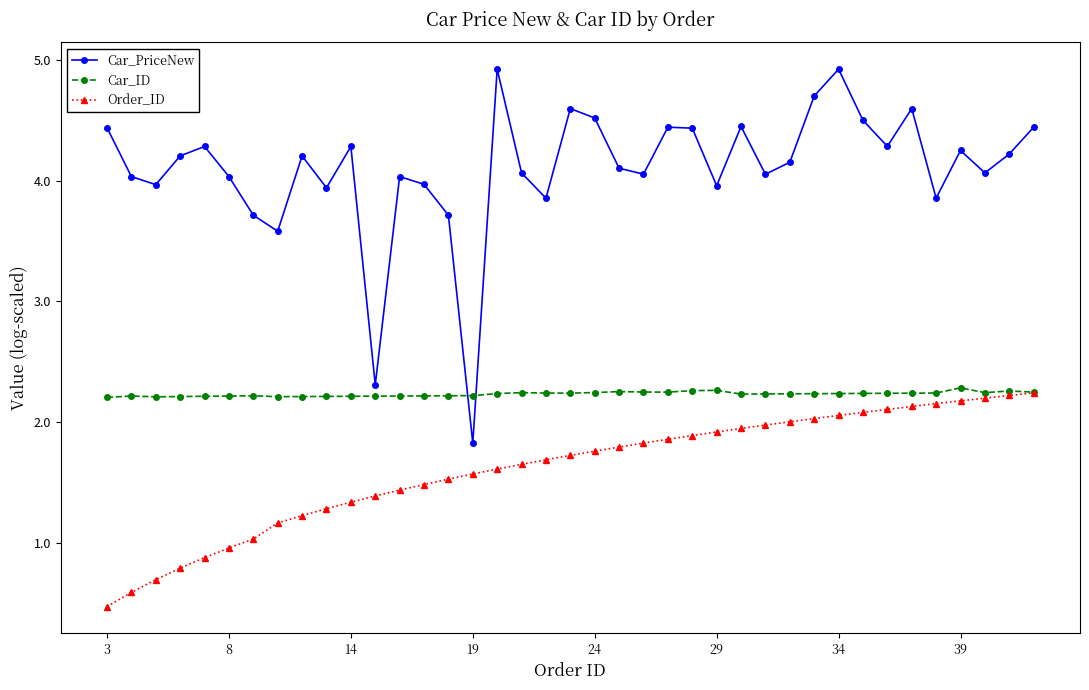

What is the value of the Car_PriceNew point at the 18th from the left?

4.1